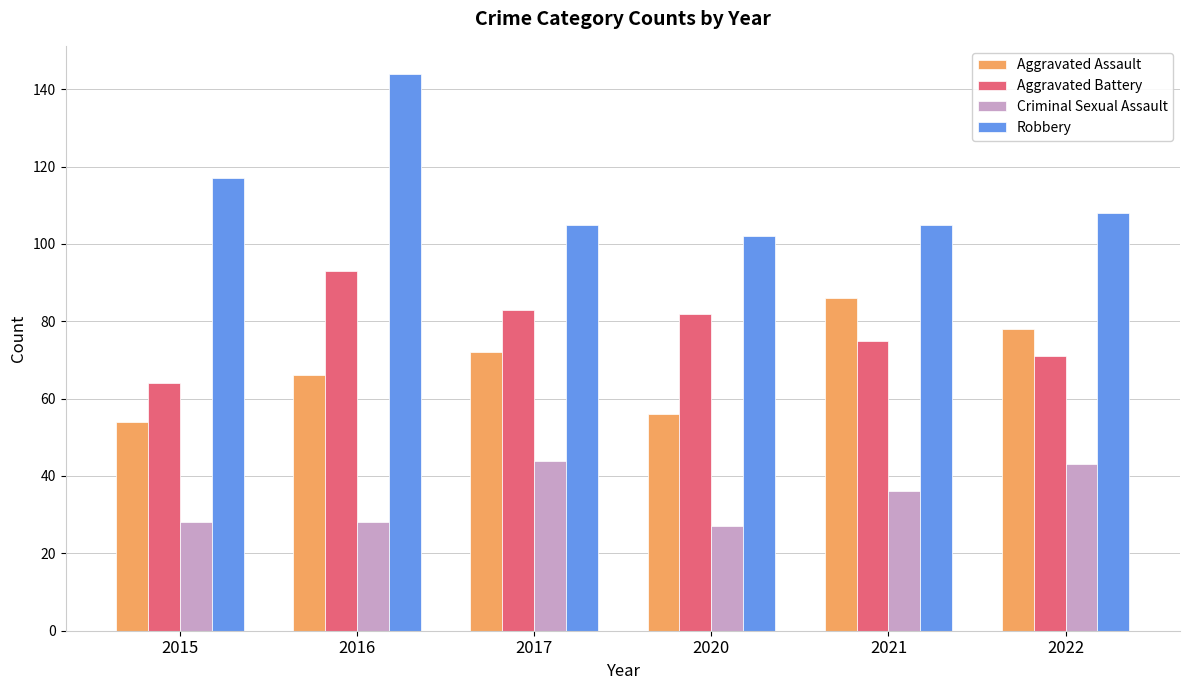

What is the total value across all series at 2021?

302